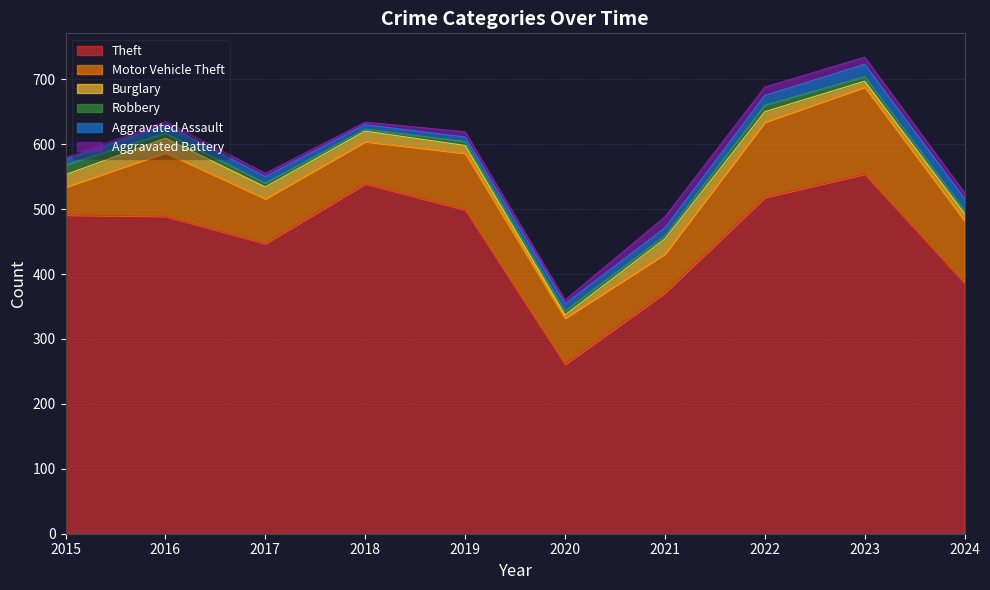

What is the difference between the maximum and minimum values in the Theft series?

293